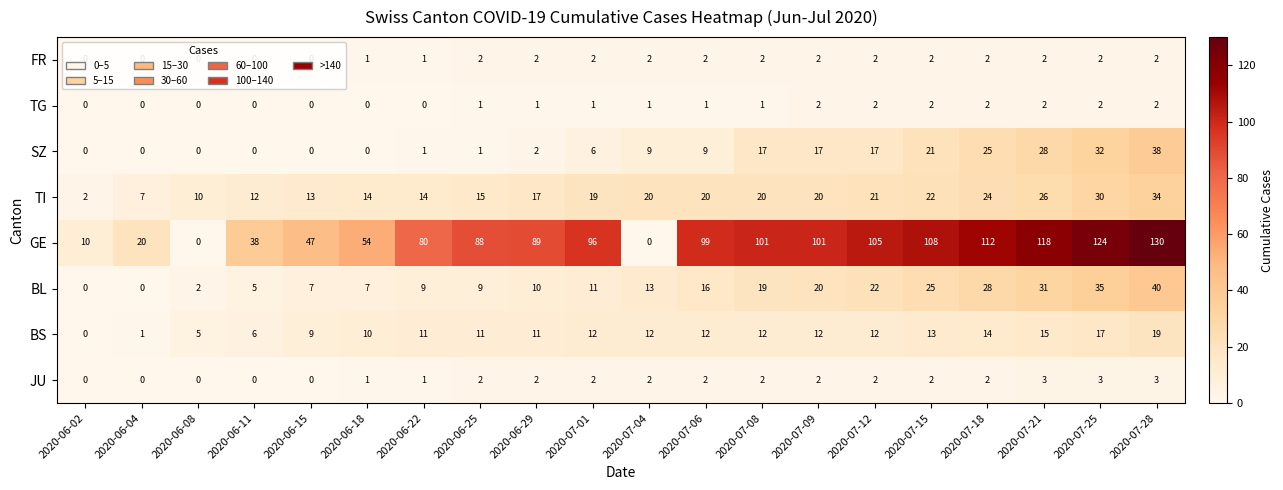

What is the difference between the maximum and minimum values in the BL series?

40